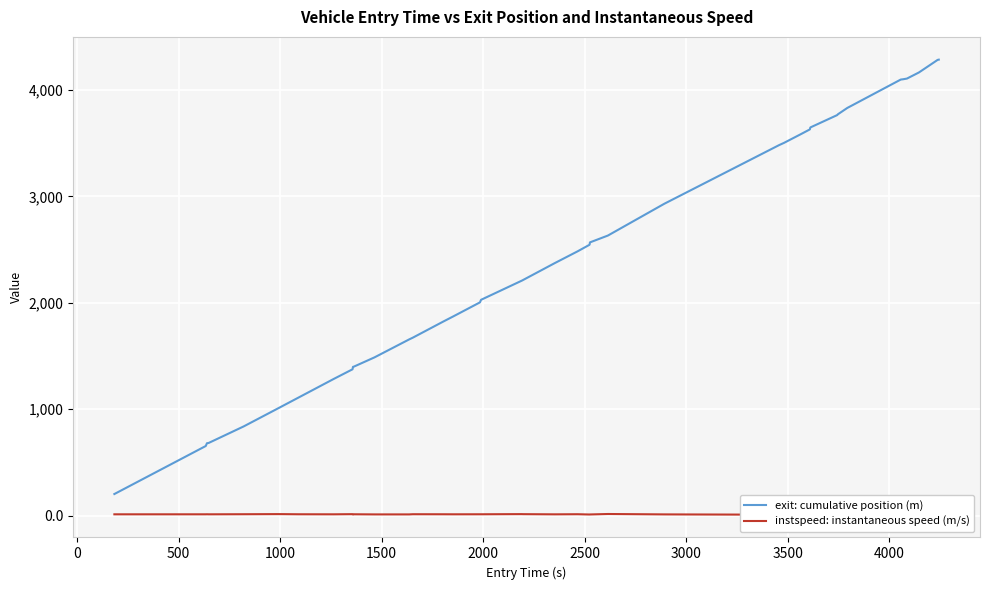

What is the maximum value for exit: cumulative position (m)?

4285.3